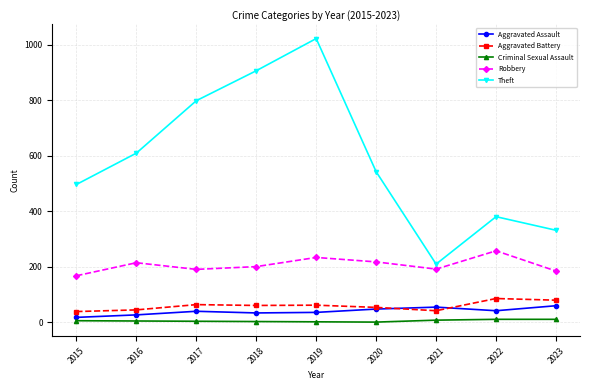

Which label corresponds to the largest value in the chart?

2019